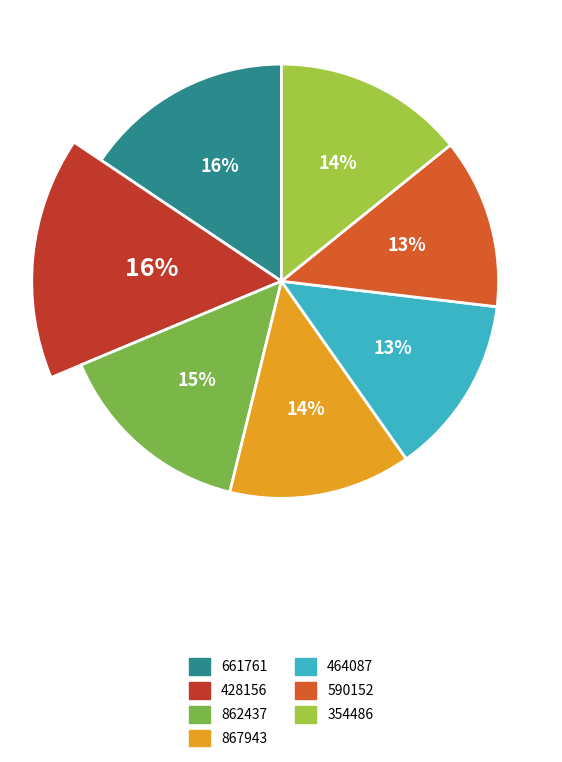

What percentage is the 661761 slice, to the nearest percent?

16%